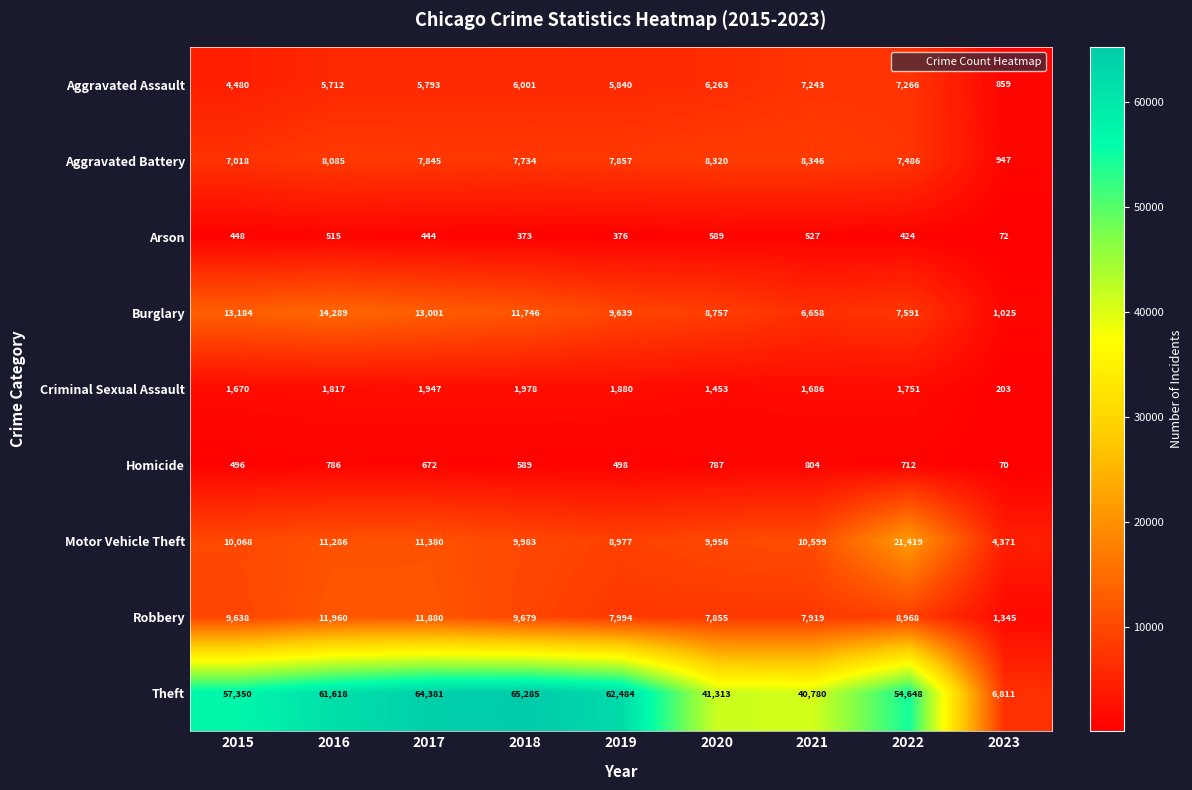

Which category has the lowest value in the Robbery series?

2023